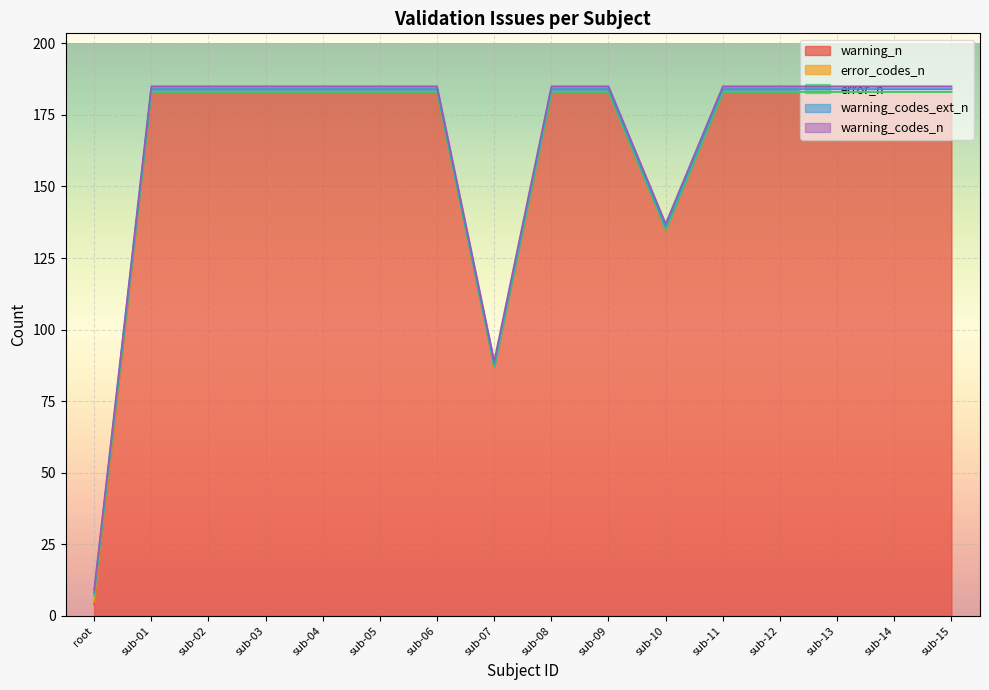

Reading right to left, list all the values displayed in this chart.

warning_n: 183	183	183	183	183	135	183	183	87	183	183	183	183	183	183	4
error_codes_n: 0	0	0	0	0	0	0	0	0	0	0	0	0	0	0	1
error_n: 0	0	0	0	0	0	0	0	0	0	0	0	0	0	0	2
warning_codes_ext_n: 1	1	1	1	1	1	1	1	1	1	1	1	1	1	1	1
warning_codes_n: 1	1	1	1	1	1	1	1	1	1	1	1	1	1	1	1